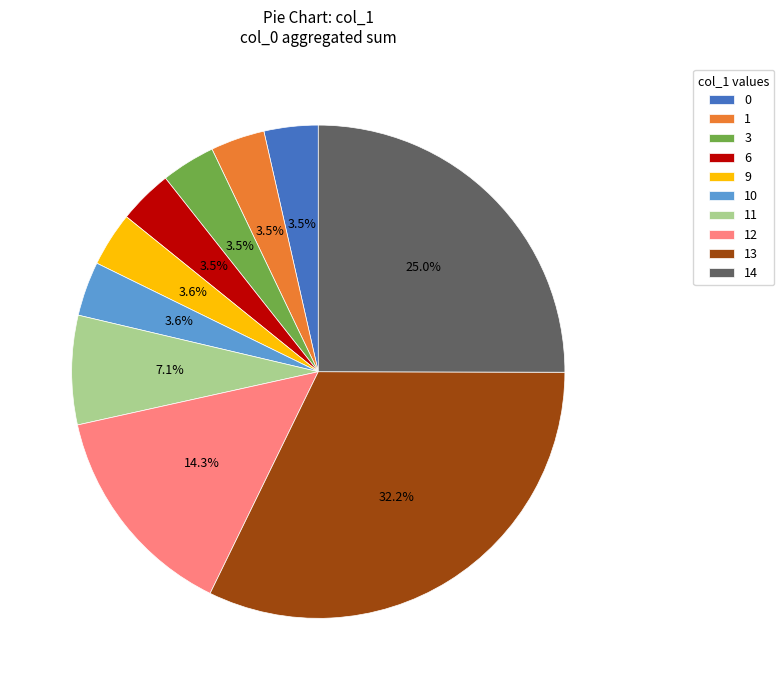

How many slices are in this pie chart?

10